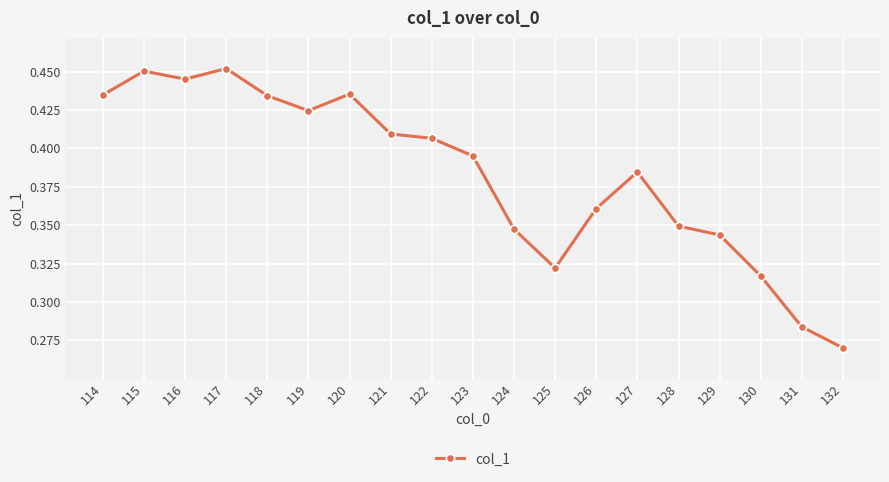

How many lines are shown in the chart?

1